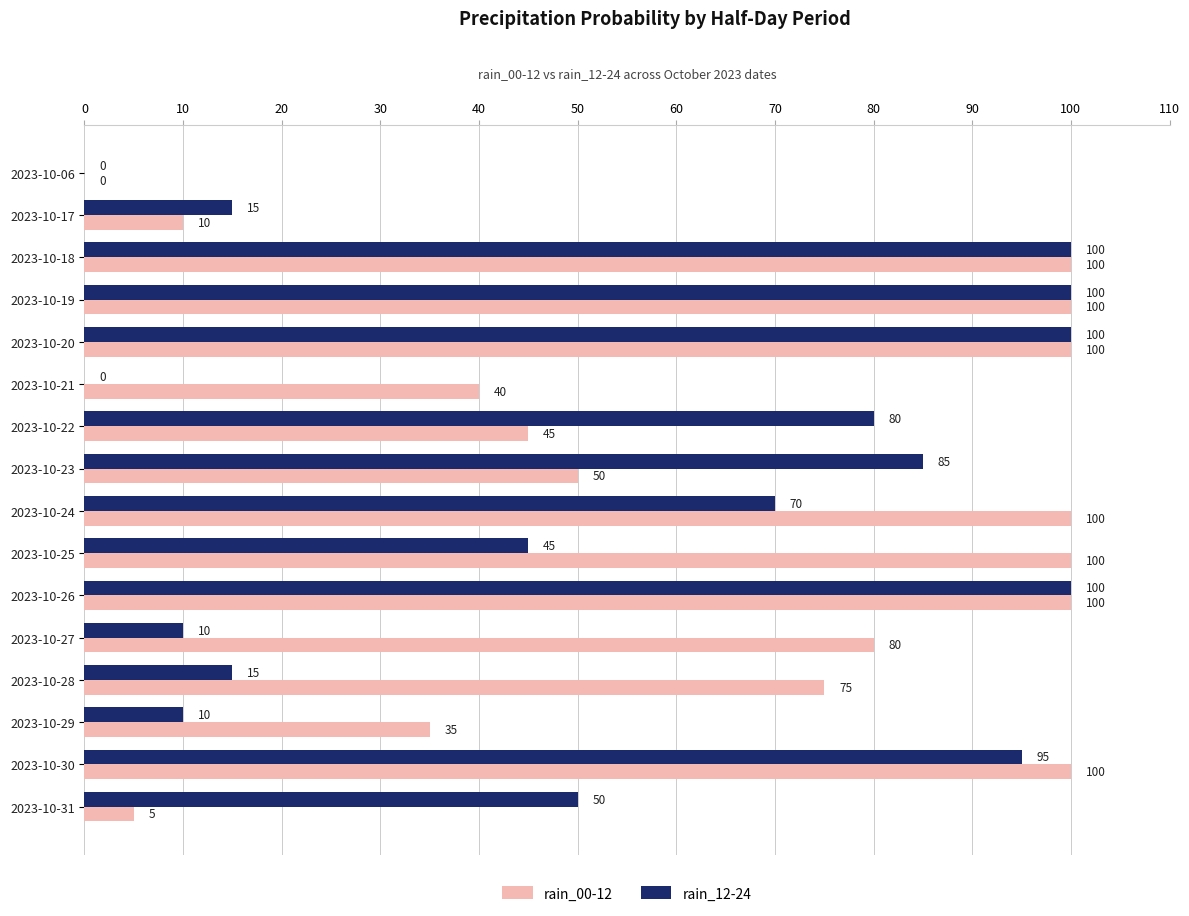

The rain_00-12 series shows 68 at 2023-10-26. True or false?

False